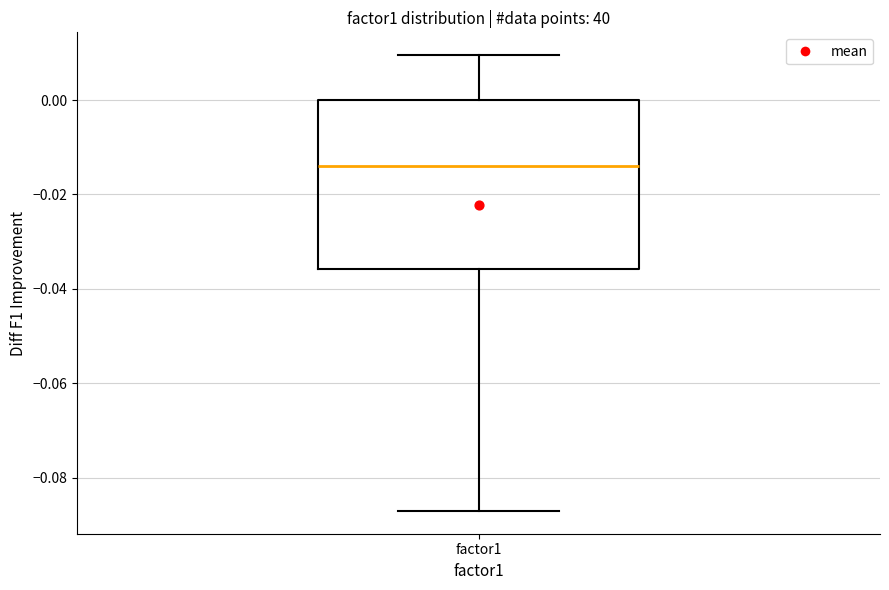

Read this box plot against the y-axis: the position of the median line, the range covered by the box, and the ends of both whiskers. The values are not printed on the chart, so give them approximately, as read against the axis.

median -0.014, box -0.036 to 0.000, whiskers -0.088 to 0.010